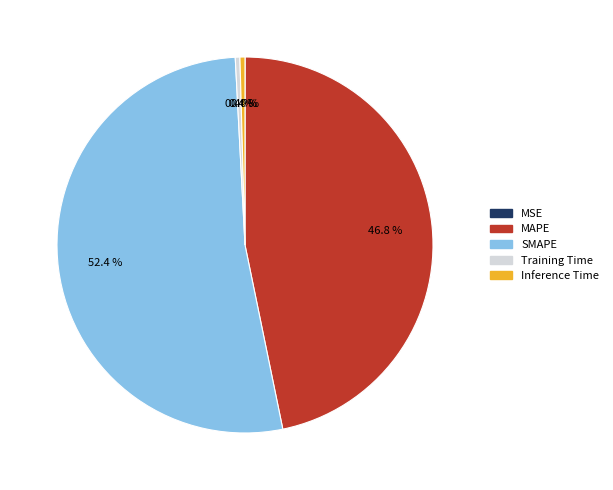

What is the total percentage of MAPE and SMAPE?

99.2%